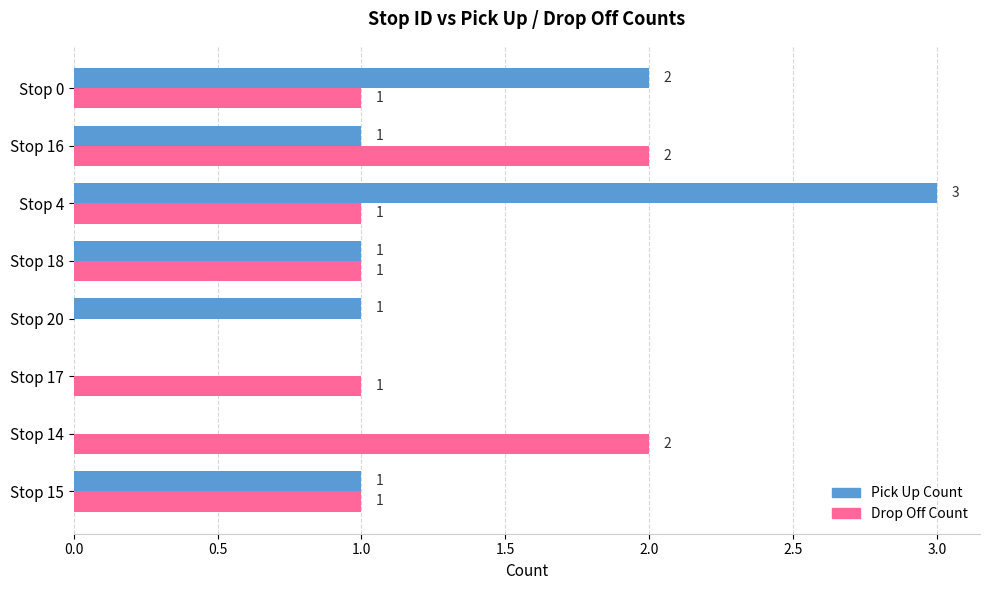

What is the total value across all series at Stop 16?

3